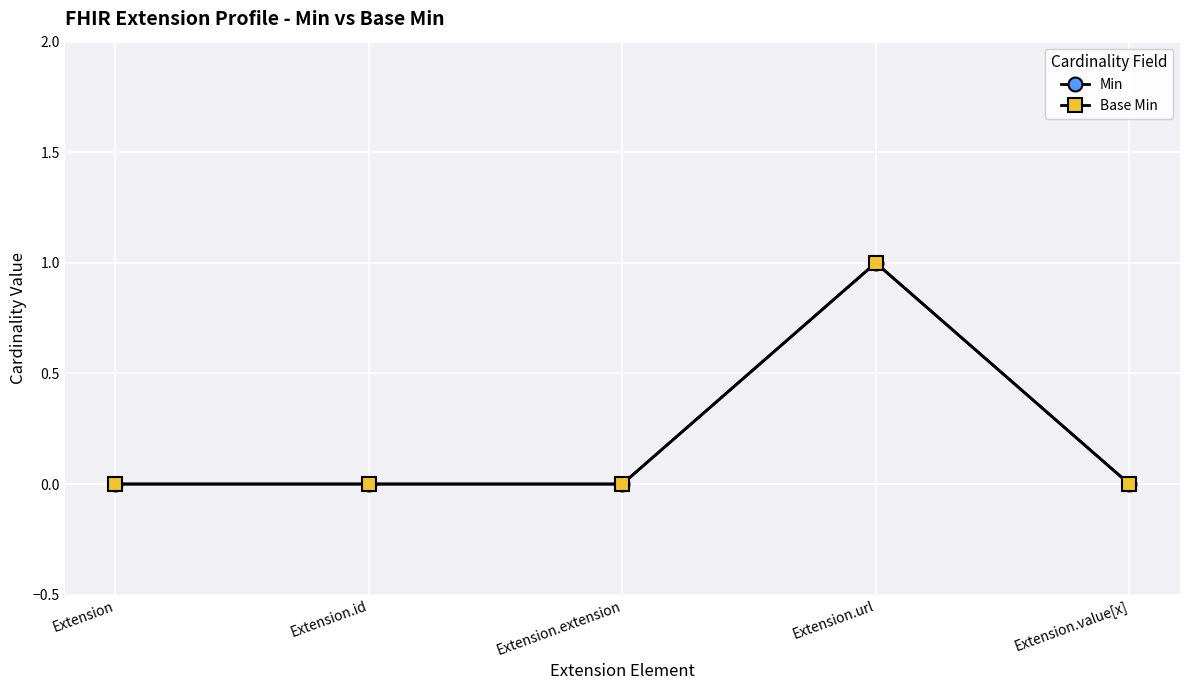

Does the chart have visible grid lines?

Yes